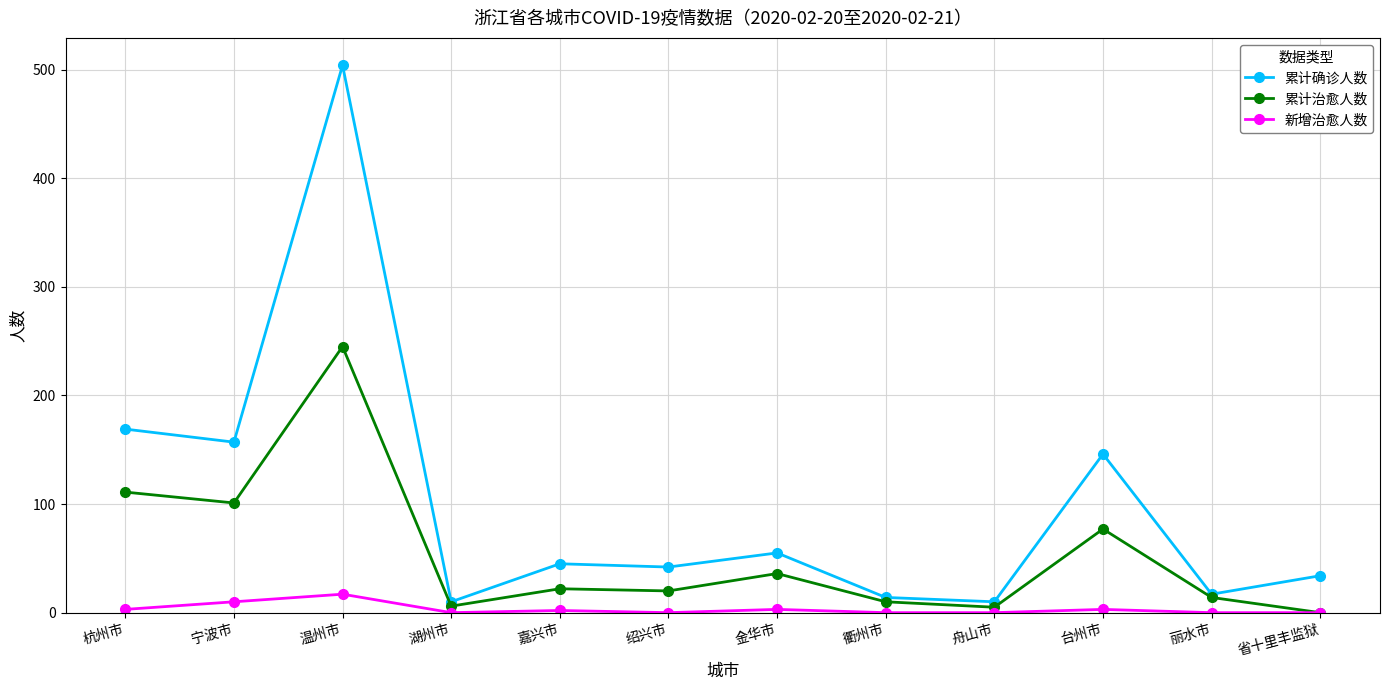

At which label is 累计治愈人数 closest to 122?

杭州市